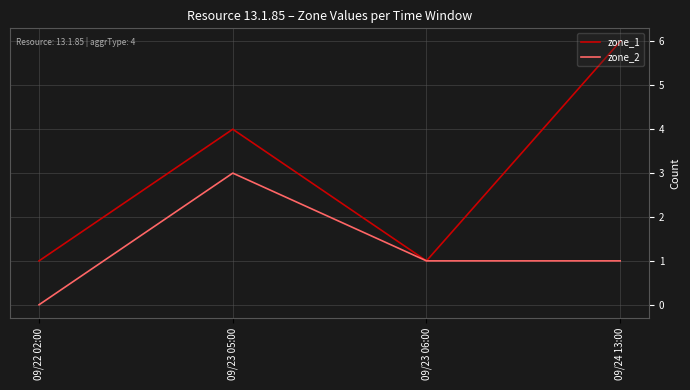

How many lines are shown in the chart?

2